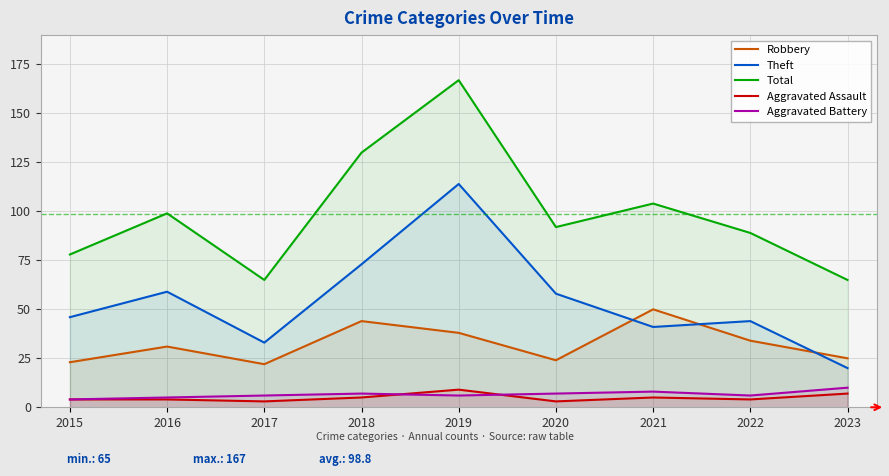

Which category has the lowest value in the Aggravated Battery series?

2015